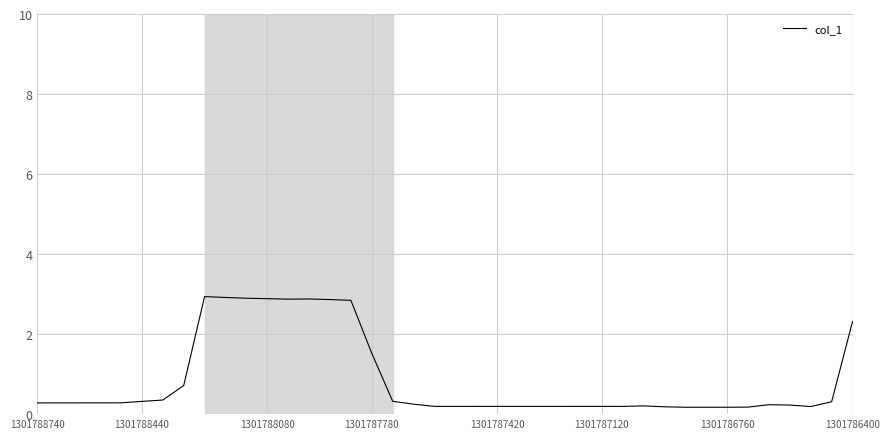

What is the difference between the maximum and minimum values?

2.8